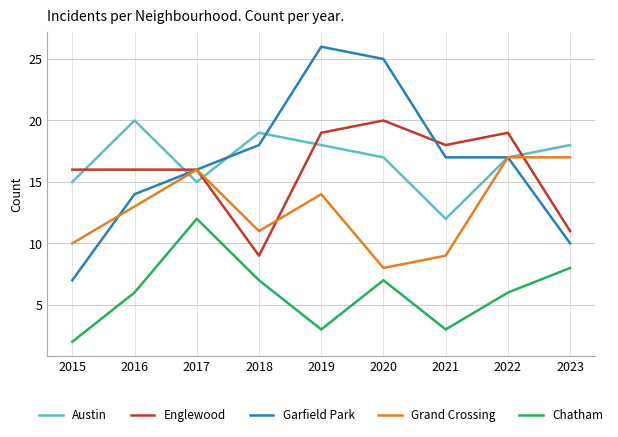

Does the chart have visible grid lines?

Yes